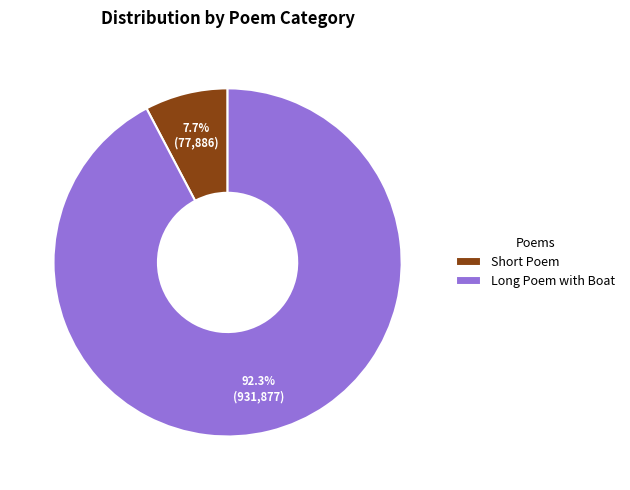

What is the total percentage of Short Poem and Long Poem with Boat?

100.0%